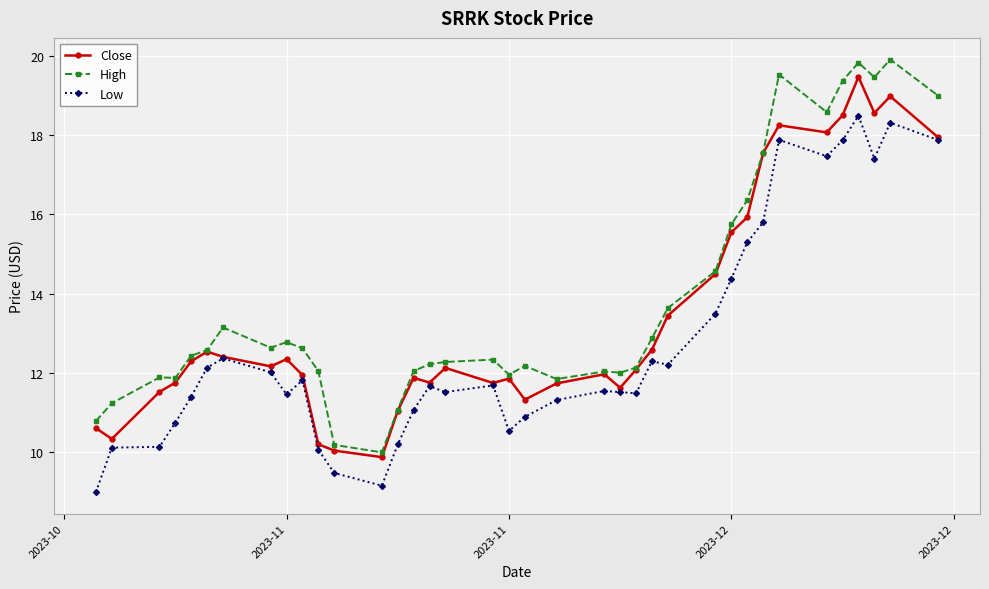

True or false: Low has more than 0 points higher than both neighbors.

True